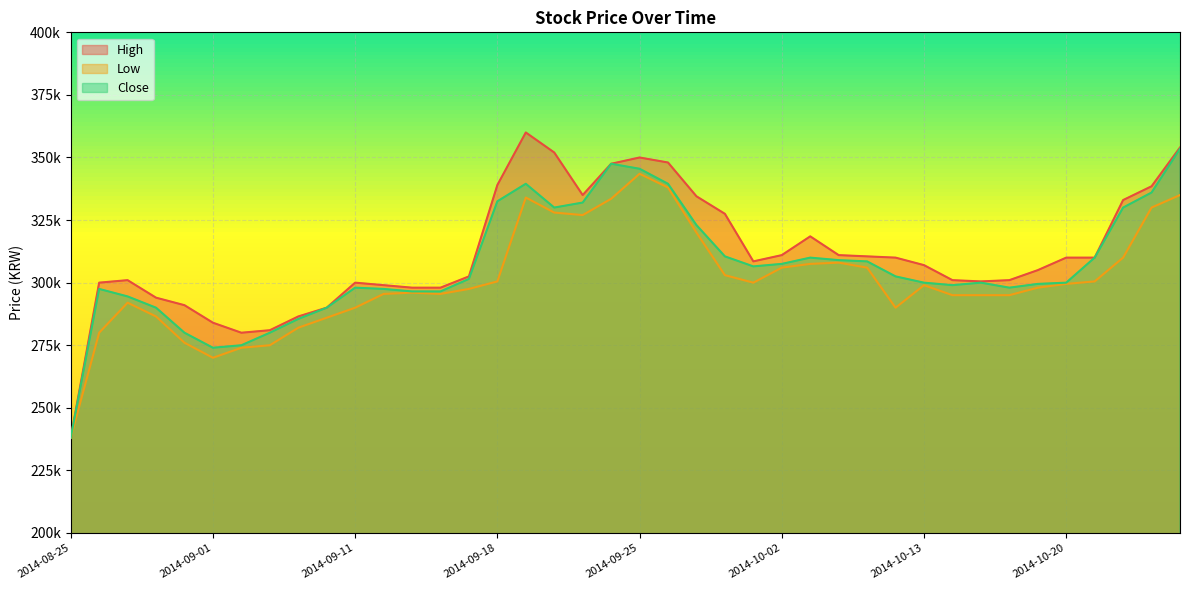

At which category is the sum across all series the highest?

2014-10-24